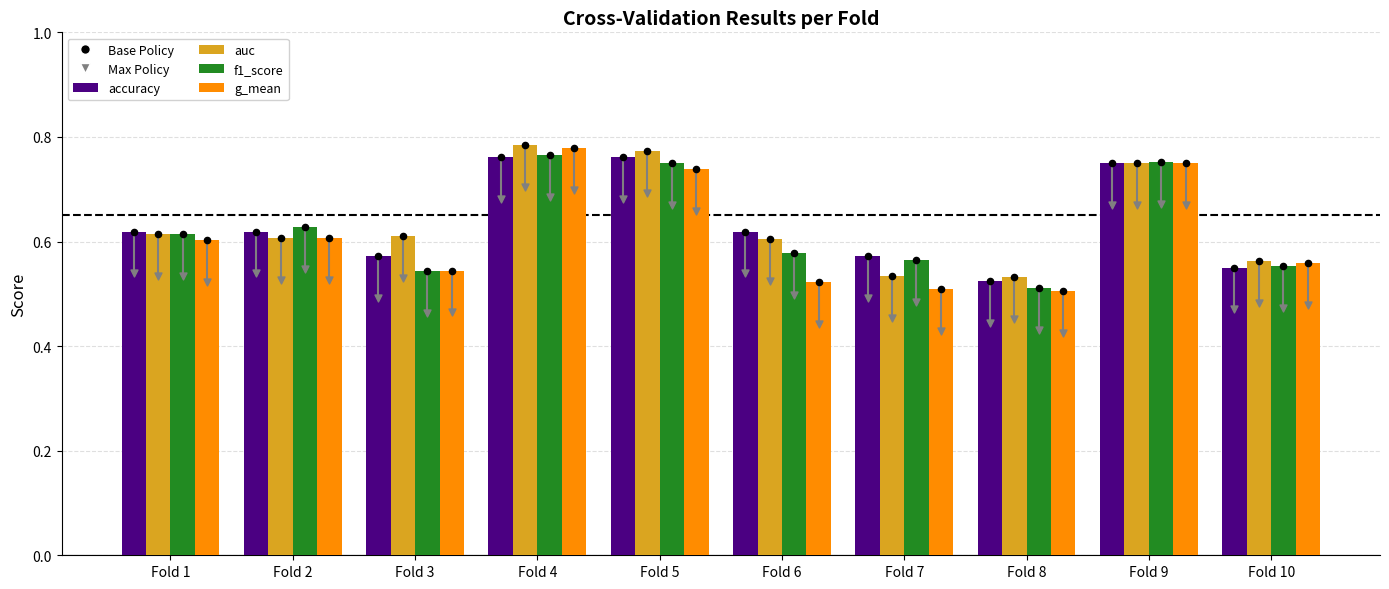

What is the total value across all series at Fold 7?

2.2